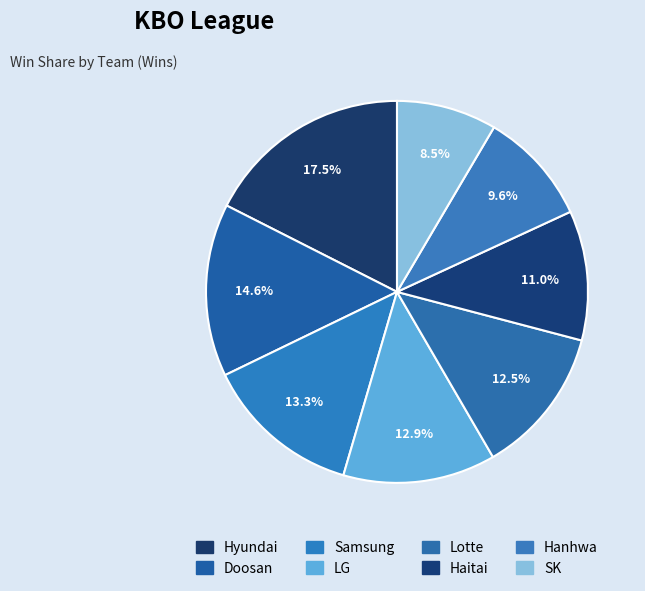

What is the ratio of the value at Hyundai to the value at Haitai?

1.6